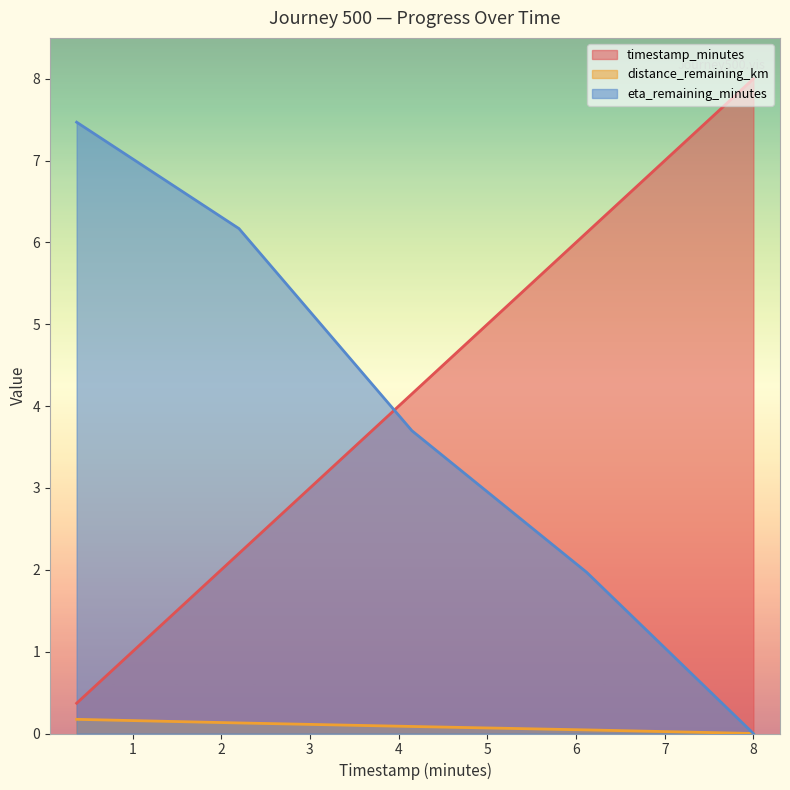

Rank the categories by distance_remaining_km value from lowest to highest.

8.0, 6.12, 4.15, 2.2, 0.37